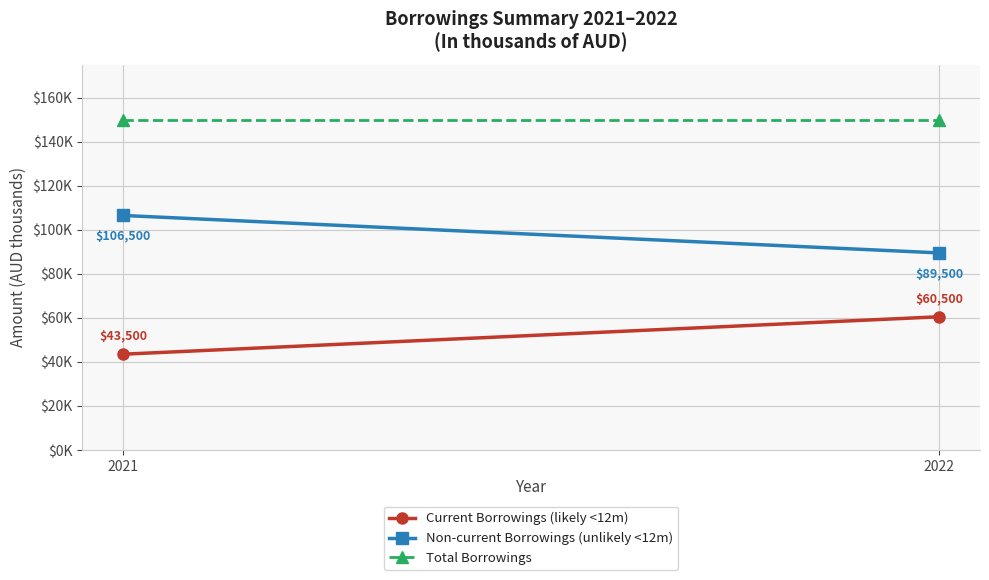

What are all the series names shown in the legend?

Current Borrowings (likely <12m), Non-current Borrowings (unlikely <12m), Total Borrowings